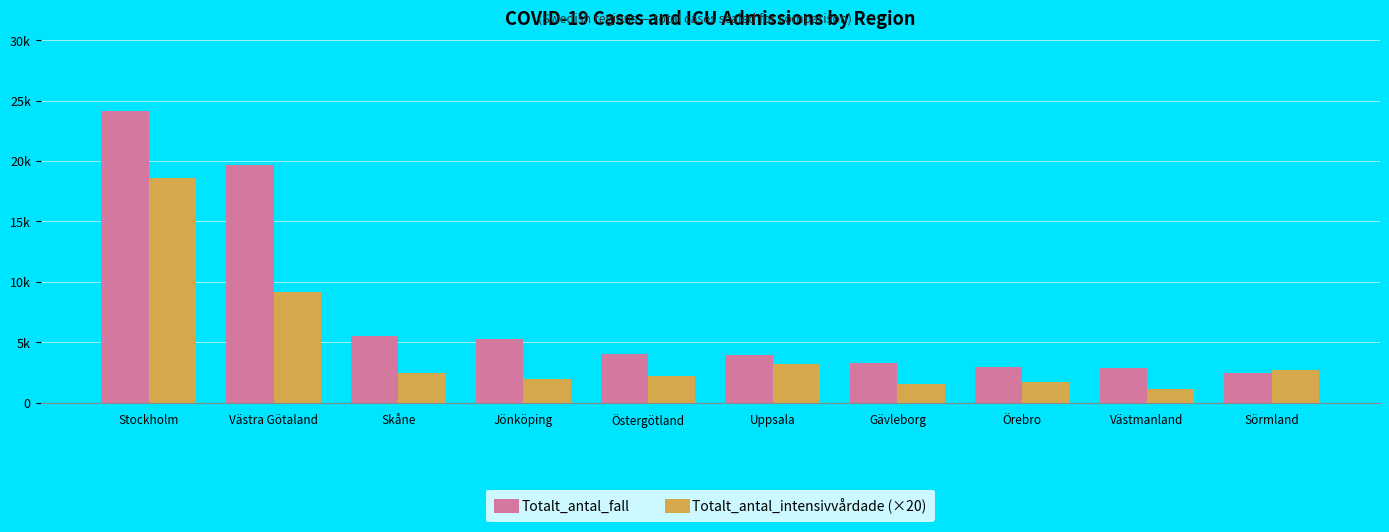

Which series changed the most between Skåne and Östergötland?

Totalt_antal_fall